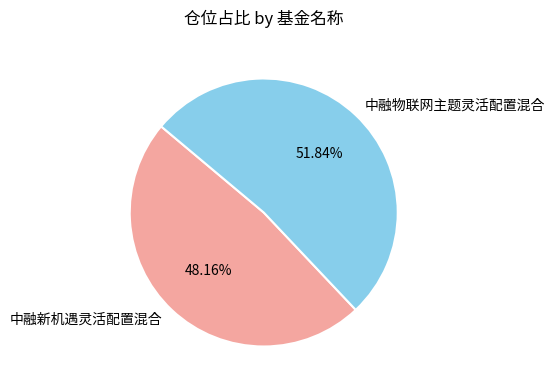

True or false: 中融物联网主题灵活配置混合 accounts for 52% of the total.

True